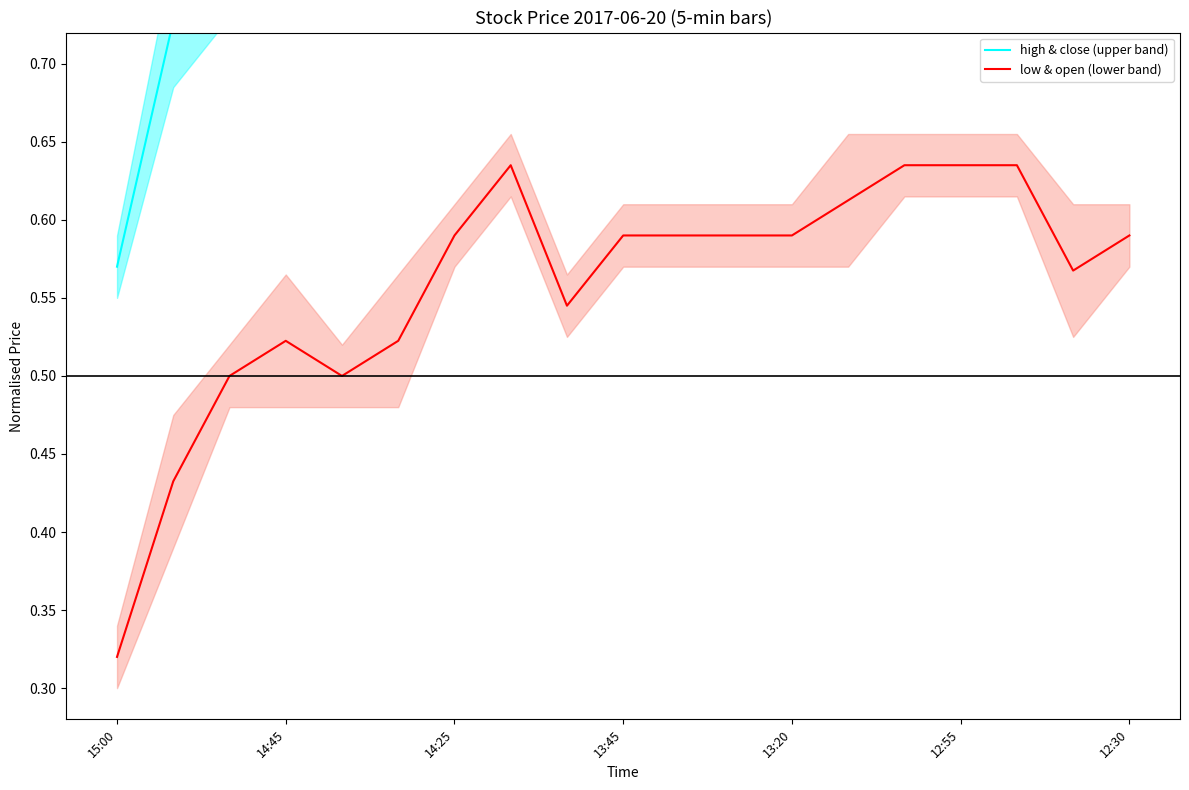

True or false: high & close (upper band) has more than 1 interior local peaks.

True